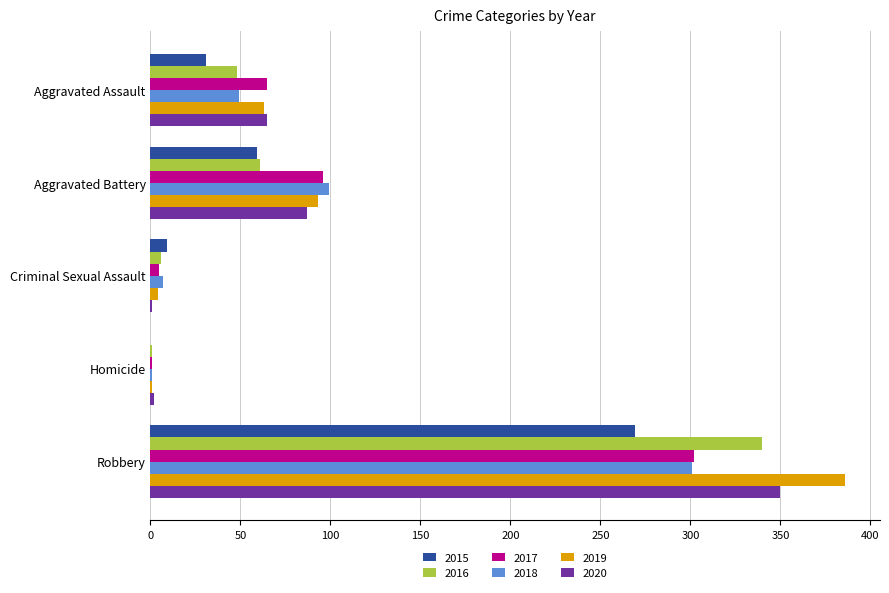

Is it true that 2015 equals 269 at Robbery?

True